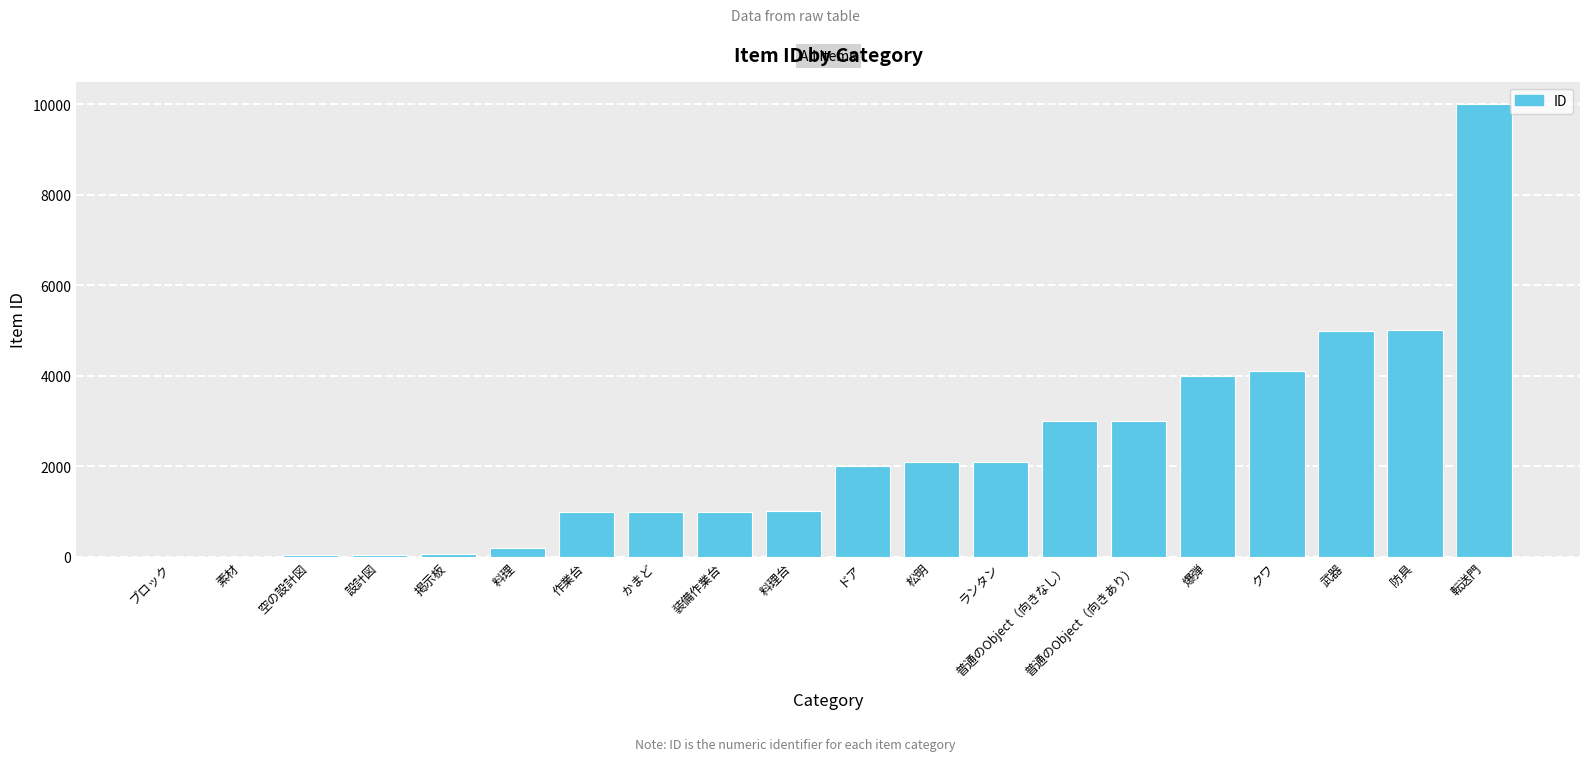

What is the difference between the values at 作業台 and 普通のObject（向きあり）?

2001